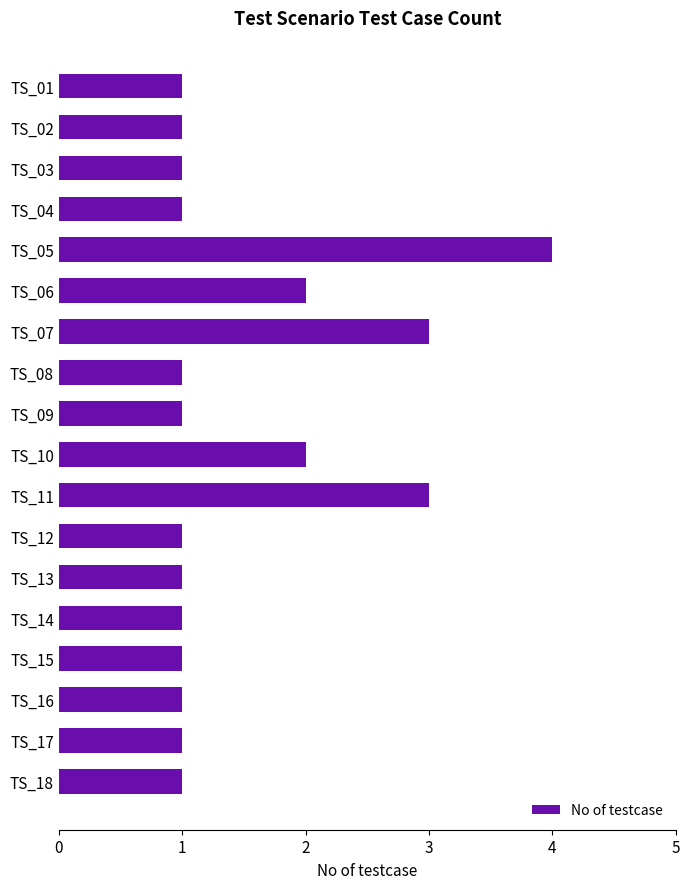

How many data points does each series have?

18